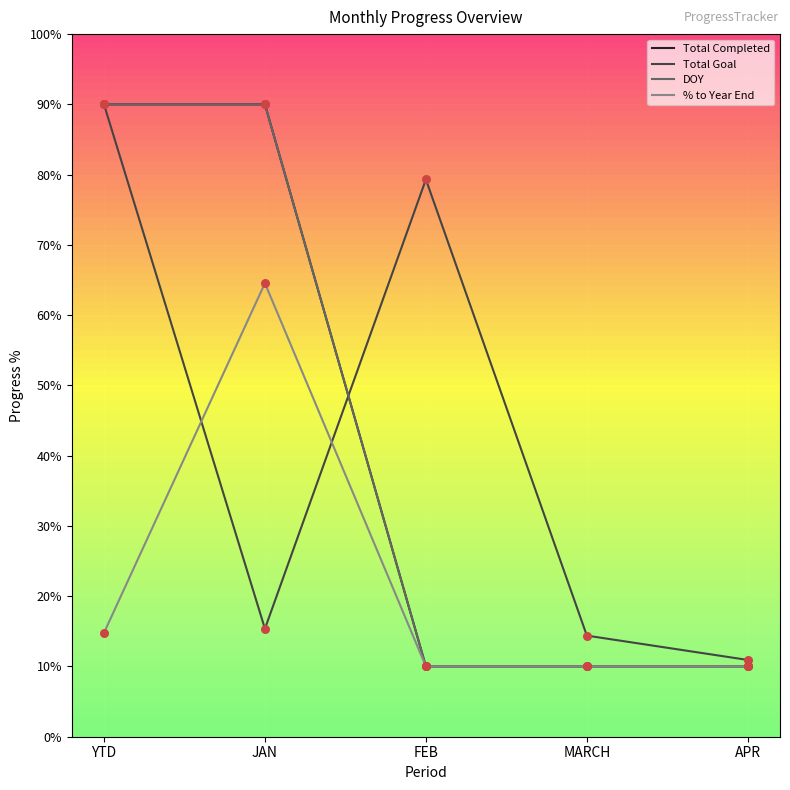

Which series has the largest total across all categories?

Total Completed